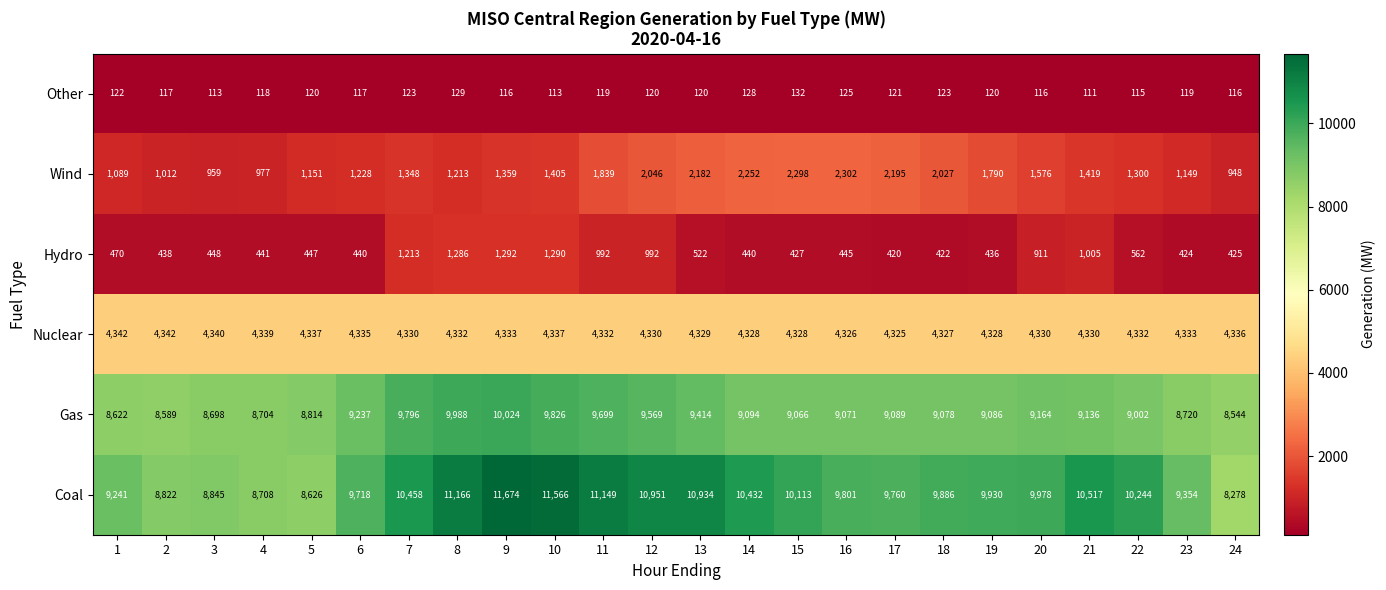

What is the difference between the highest and lowest values at 4?

8590